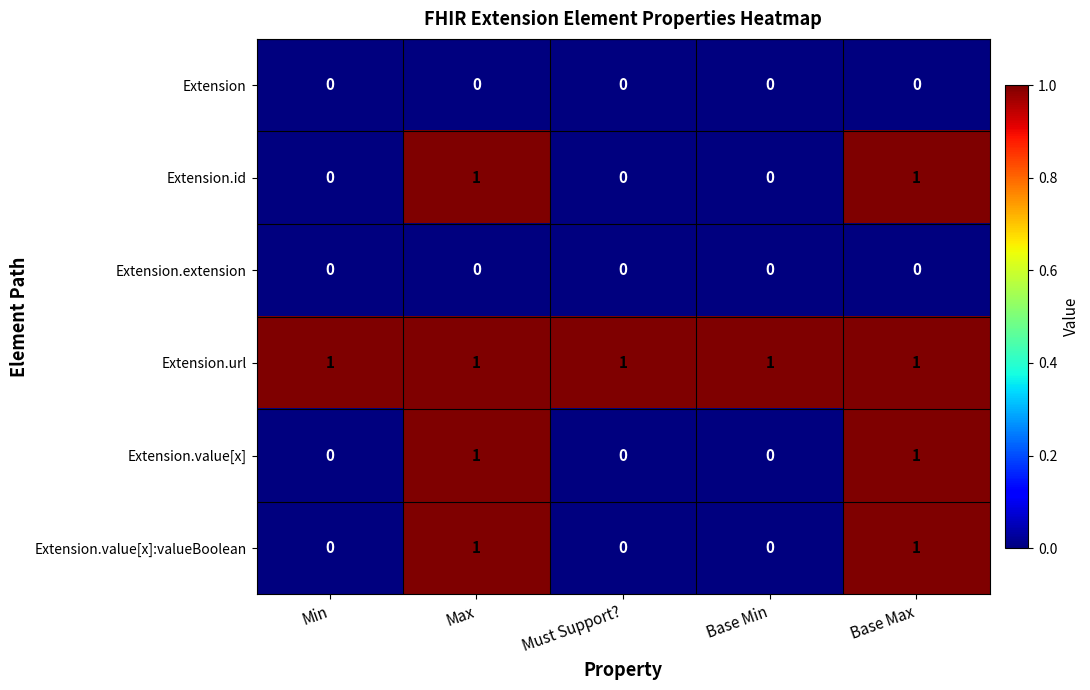

Count the Extension.id values in the range 0 to 1.

5